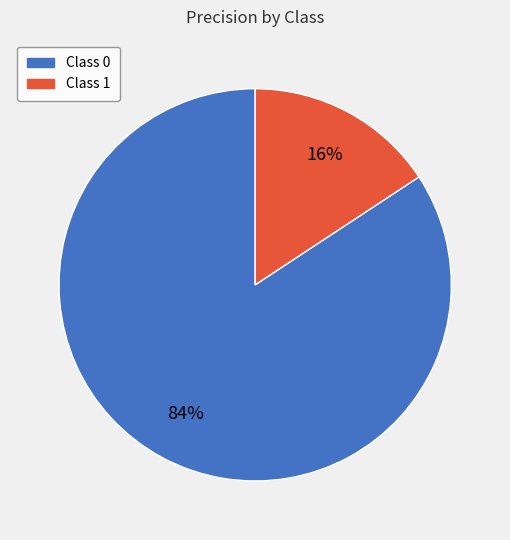

To the nearest percent, what portion does Class 0 represent?

84%